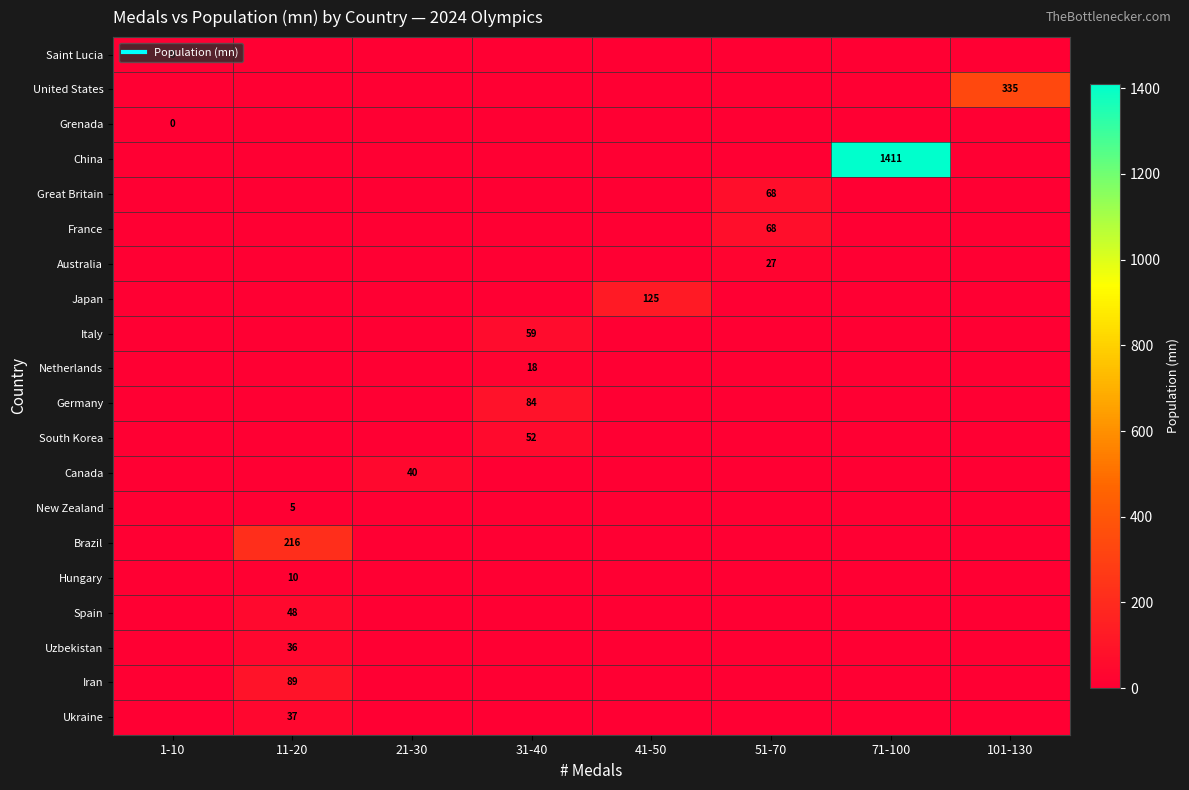

Which series has the widest spread of values?

China